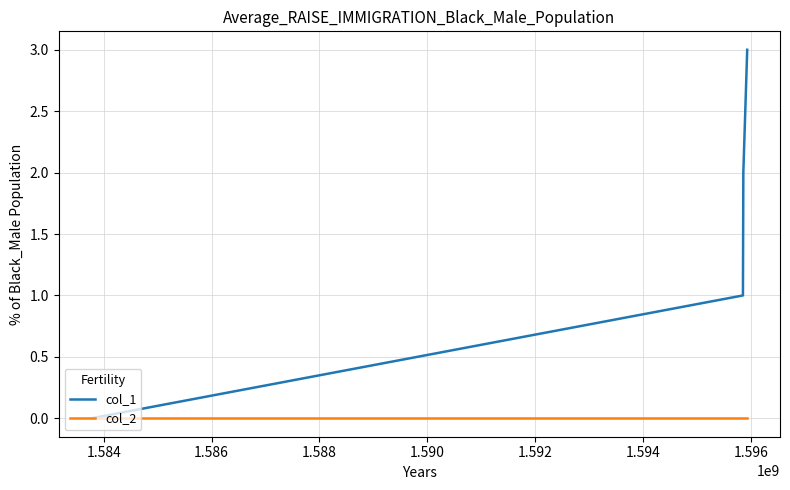

What are all the series names shown in the legend?

col_1, col_2